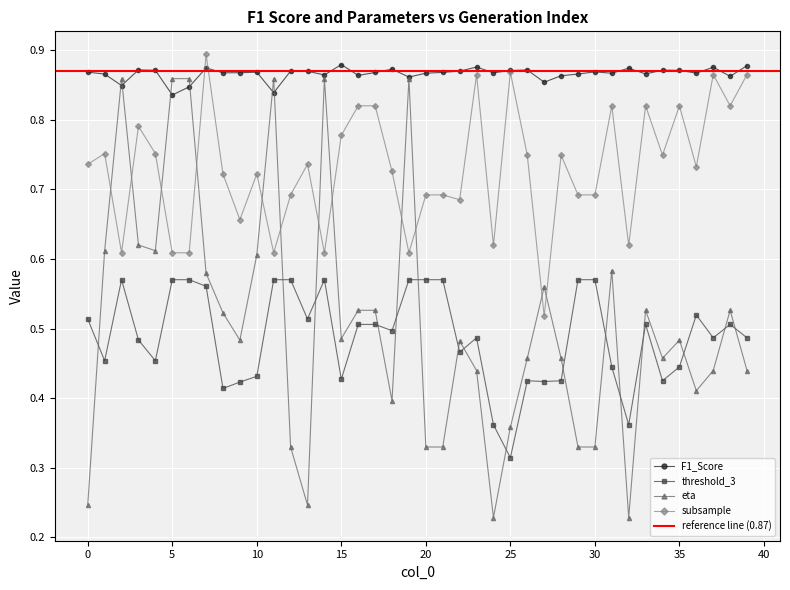

What is the sum of all threshold_3 values?

19.5